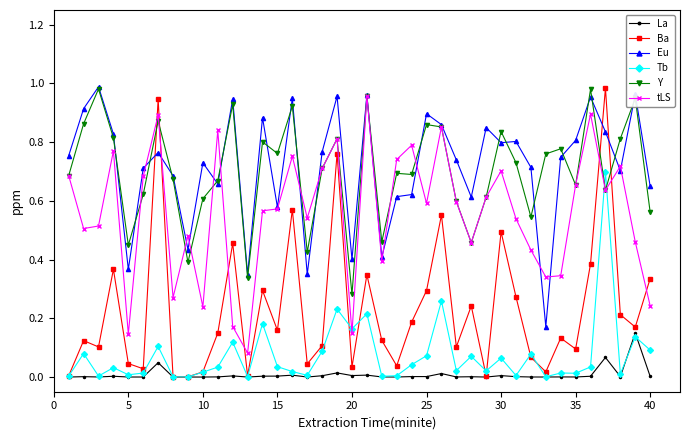

Which series has the largest range (max minus min)?

Ba